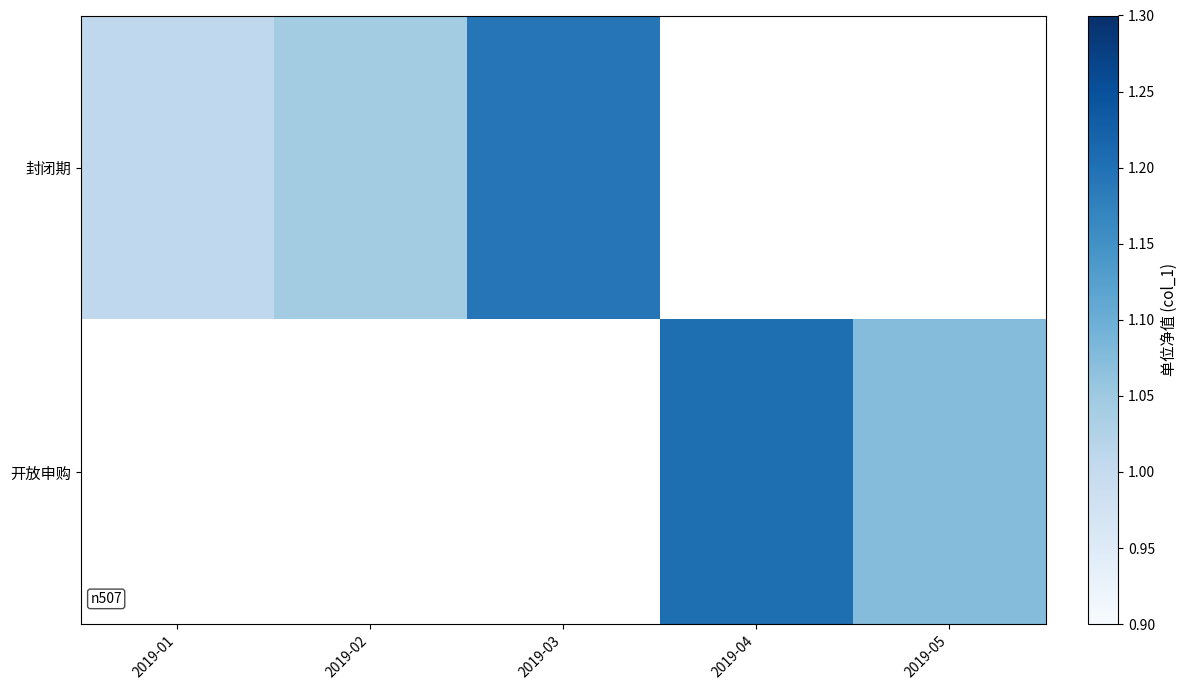

How many values in 封闭期 are above zero?

3